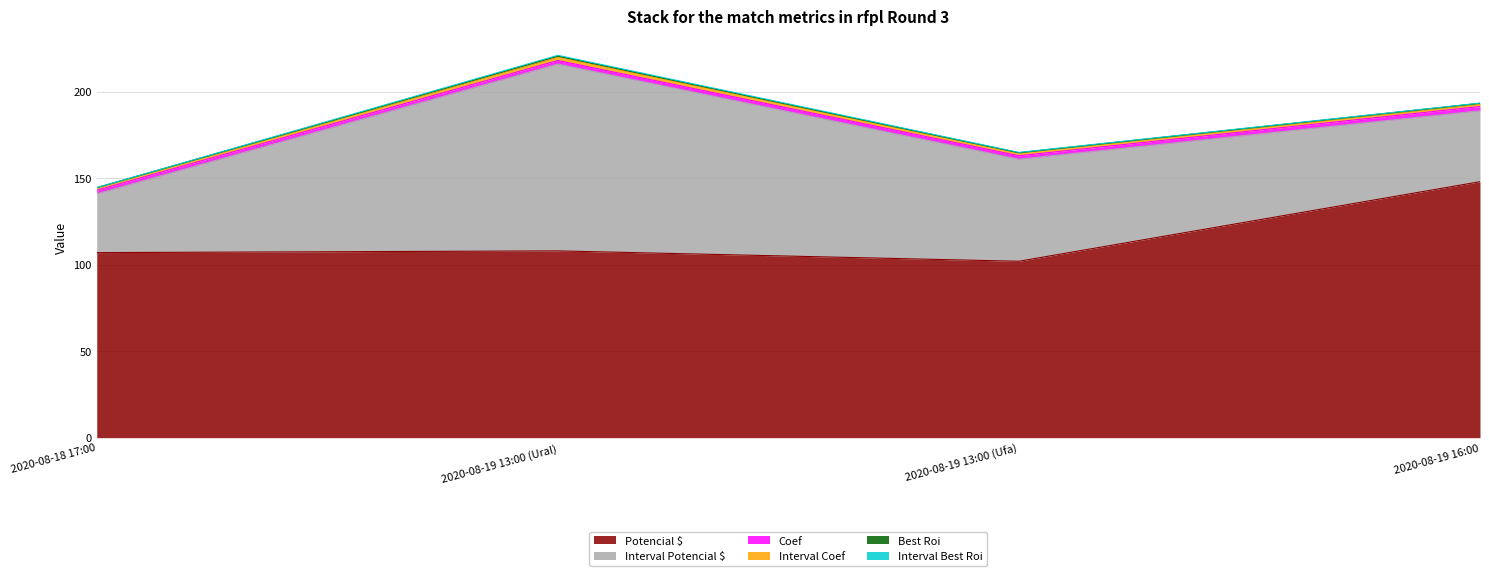

Reading left to right, transcribe all the data shown in this chart.

Potencial $: 107.0	108.0	102.0	148.0
Interval Potencial $: 34.0	108.0	59.0	41.0
Coef: 2.1	2.1	2.0	2.5
Interval Coef: 1.3	2.1	1.6	1.4
Best Roi: 0.1	0.5	0.1	0.4
Interval Best Roi: 0.1	0.5	0.2	0.1